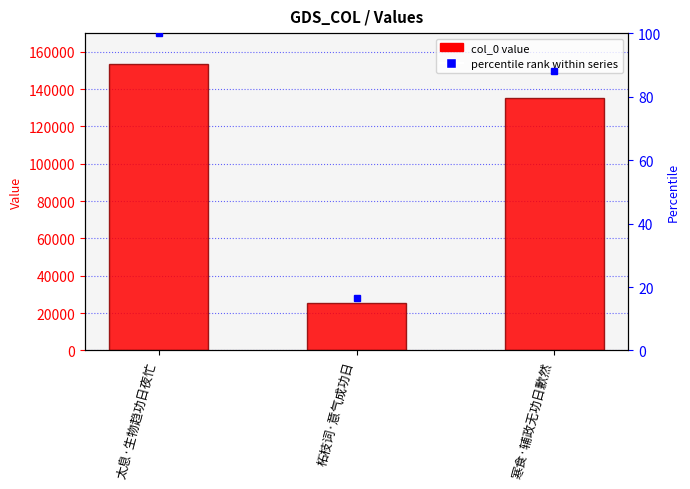

What is the sum of the values at 柘枝词·意气成功日 and 太息·生物趋功日夜忙?

178841